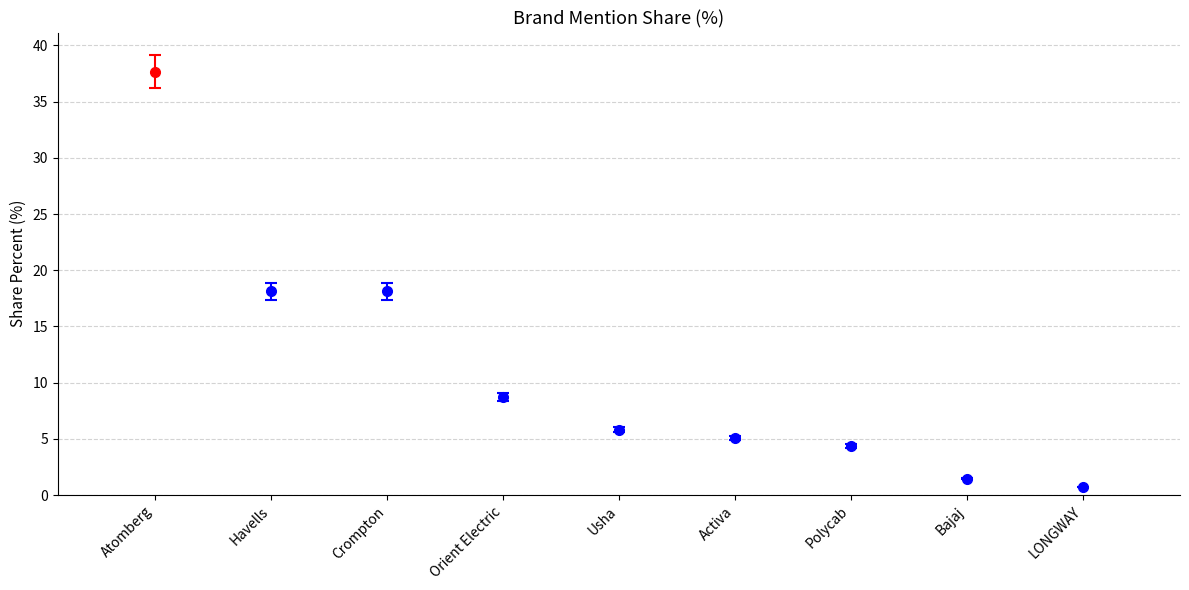

What is the change in value from Activa to Polycab?

-0.7